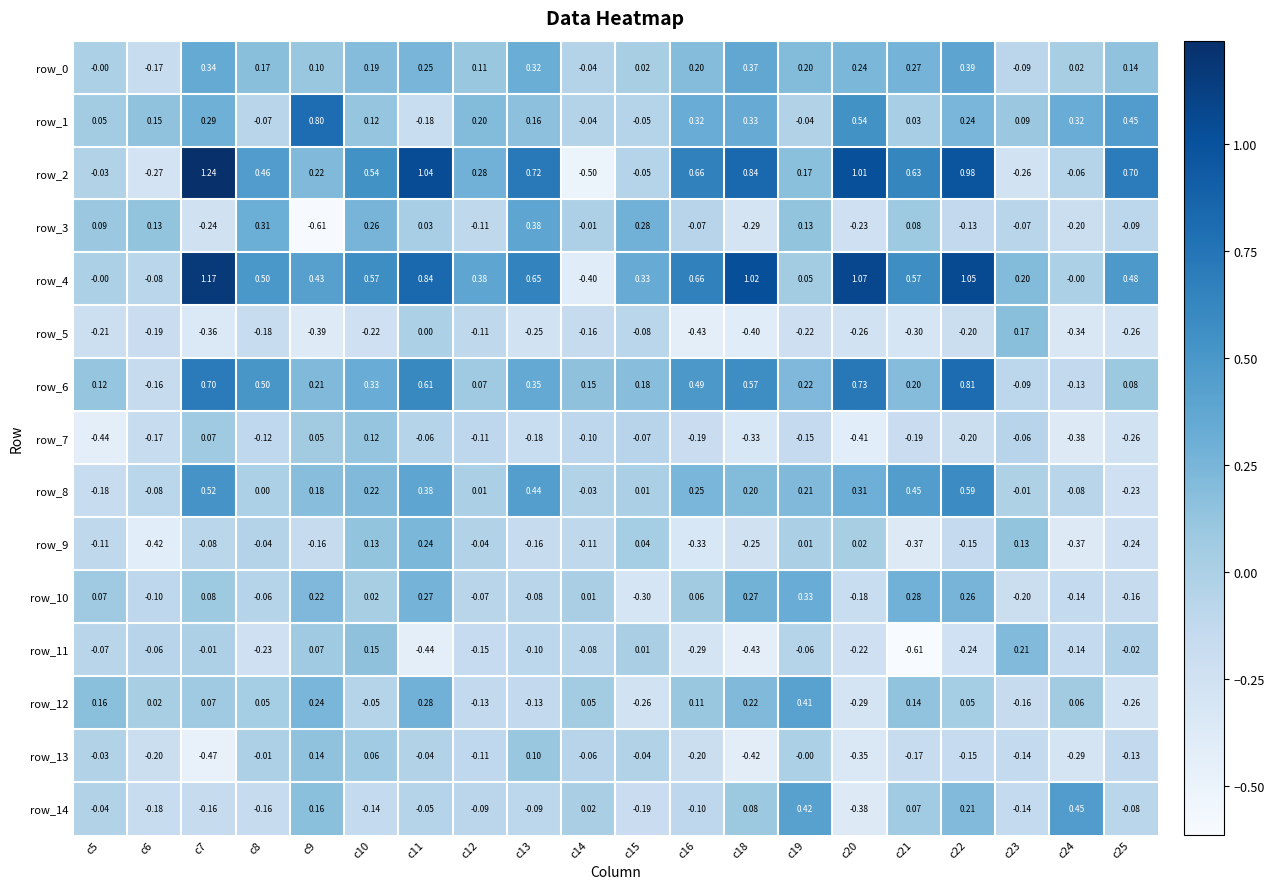

What is the difference between the maximum and minimum values in the row_2 series?

1.7